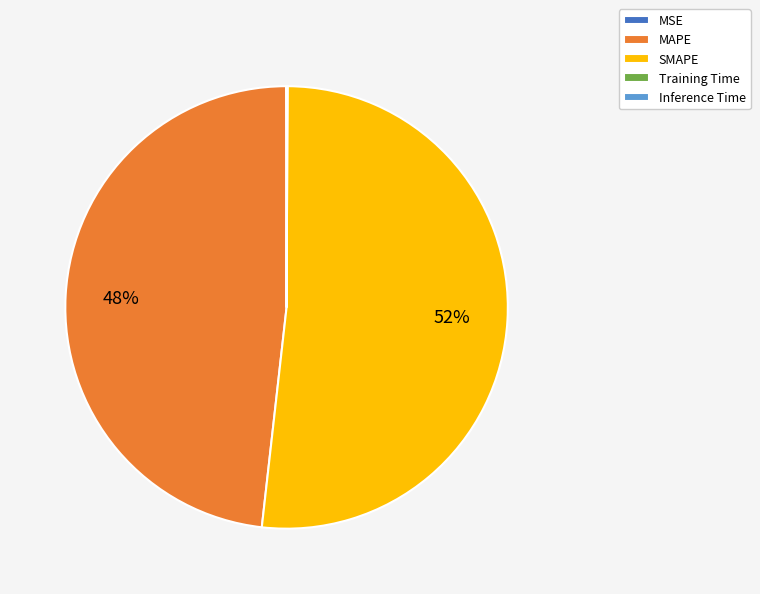

Is the sum of MAPE and SMAPE greater than half?

Yes